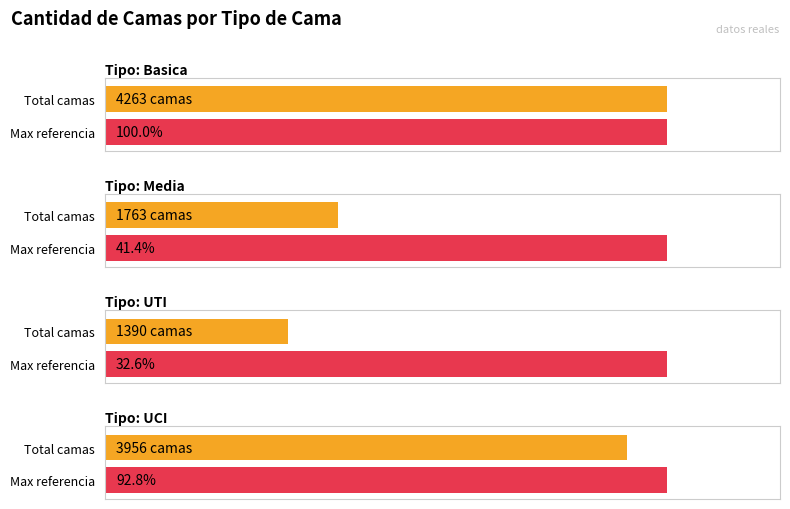

Is it true that UCI equals 560 at 2020-04-24?

False